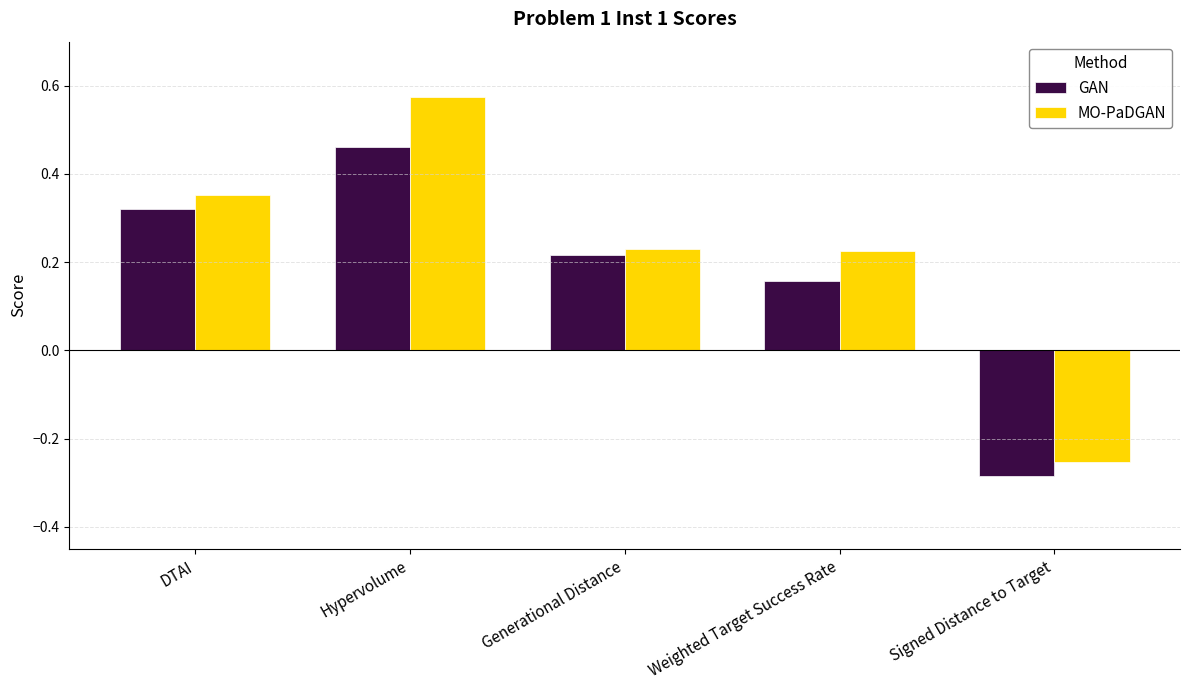

Between DTAI and Hypervolume, which series saw the biggest shift?

MO-PaDGAN